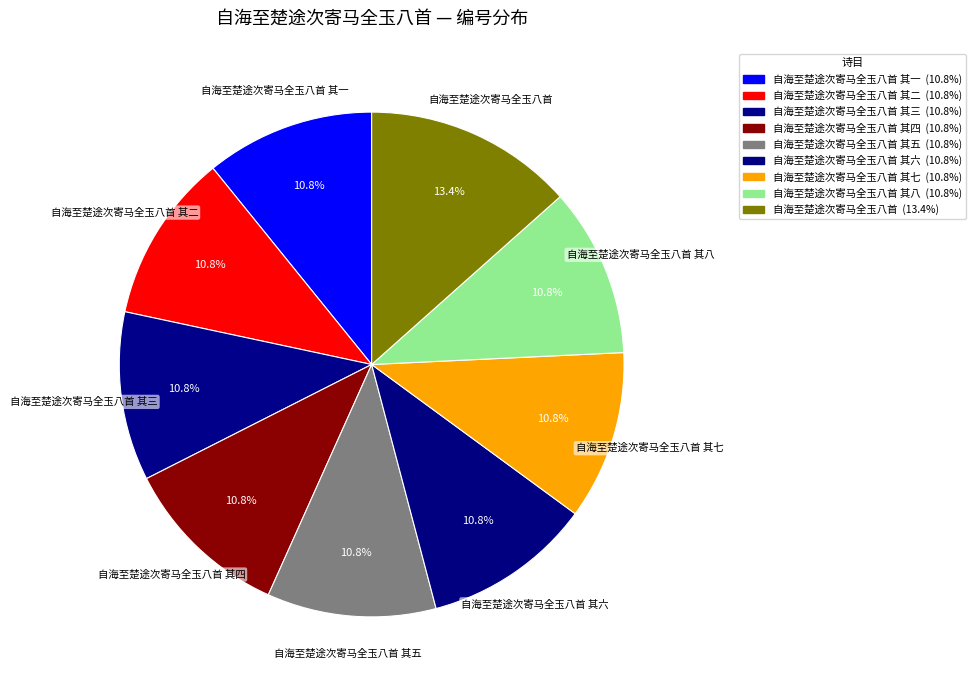

What portion of the pie excludes 自海至楚途次寄马全玉八首?

86.6%